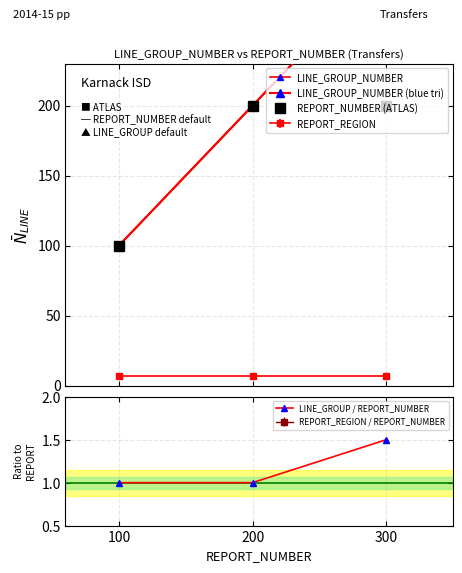

The value of LINE_GROUP_NUMBER (blue tri) at 200 is 297.5. True or false?

False